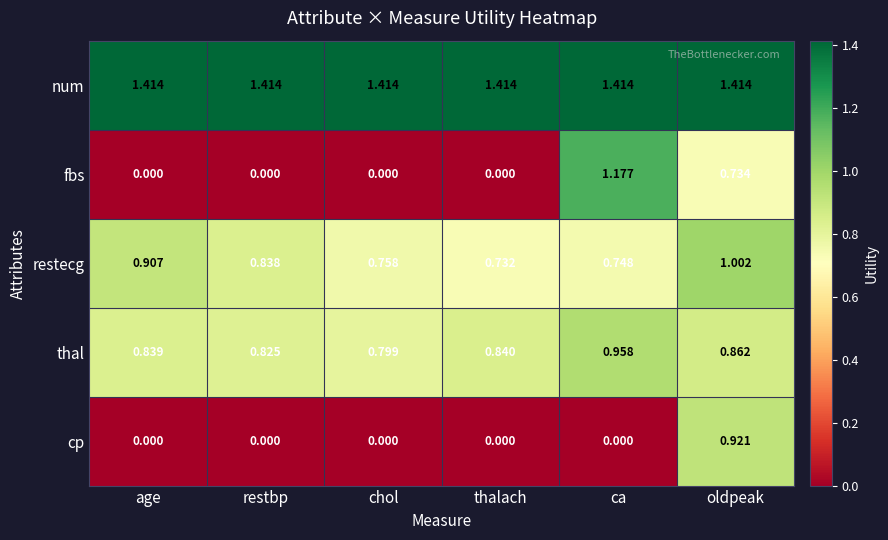

Which series changed the most between restbp and oldpeak?

cp